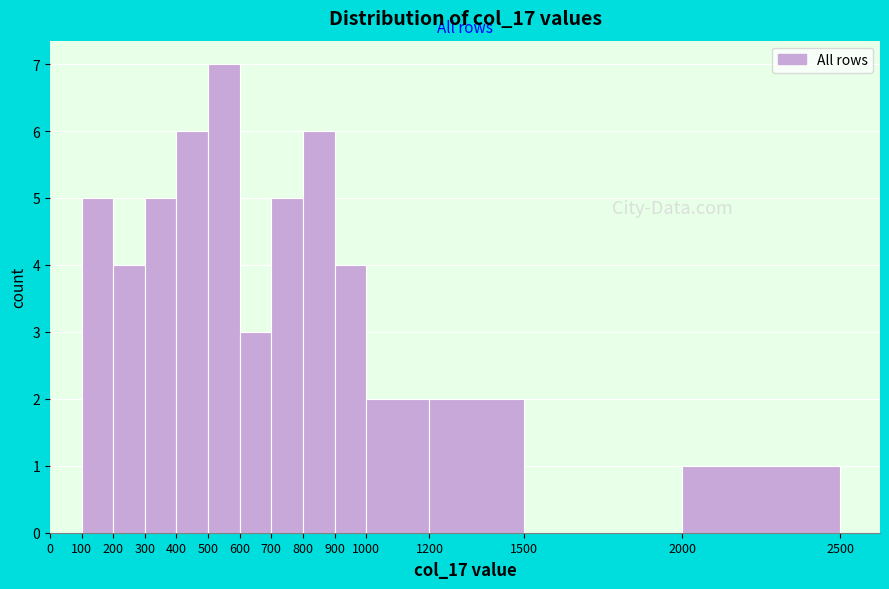

Reading left to right, transcribe this chart: for each bar, give the range it covers on the x-axis and its height. The values are not printed on the chart, so give them approximately, as read against the axis.

0 to 100: 0
100 to 200: 5
200 to 300: 4
300 to 400: 5
400 to 500: 6
500 to 600: 7
600 to 700: 3
700 to 800: 5
800 to 900: 6
900 to 1000: 4
1000 to 1200: 2
1200 to 1500: 2
1500 to 2000: 0
2000 to 2500: 1